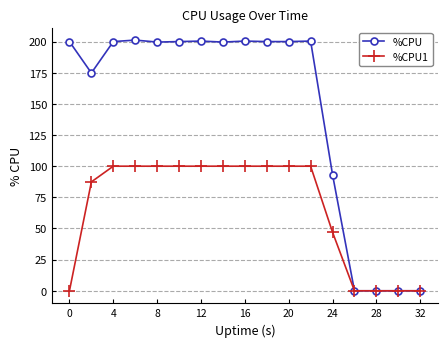

What is the highest value of the %CPU1 series?

100.0